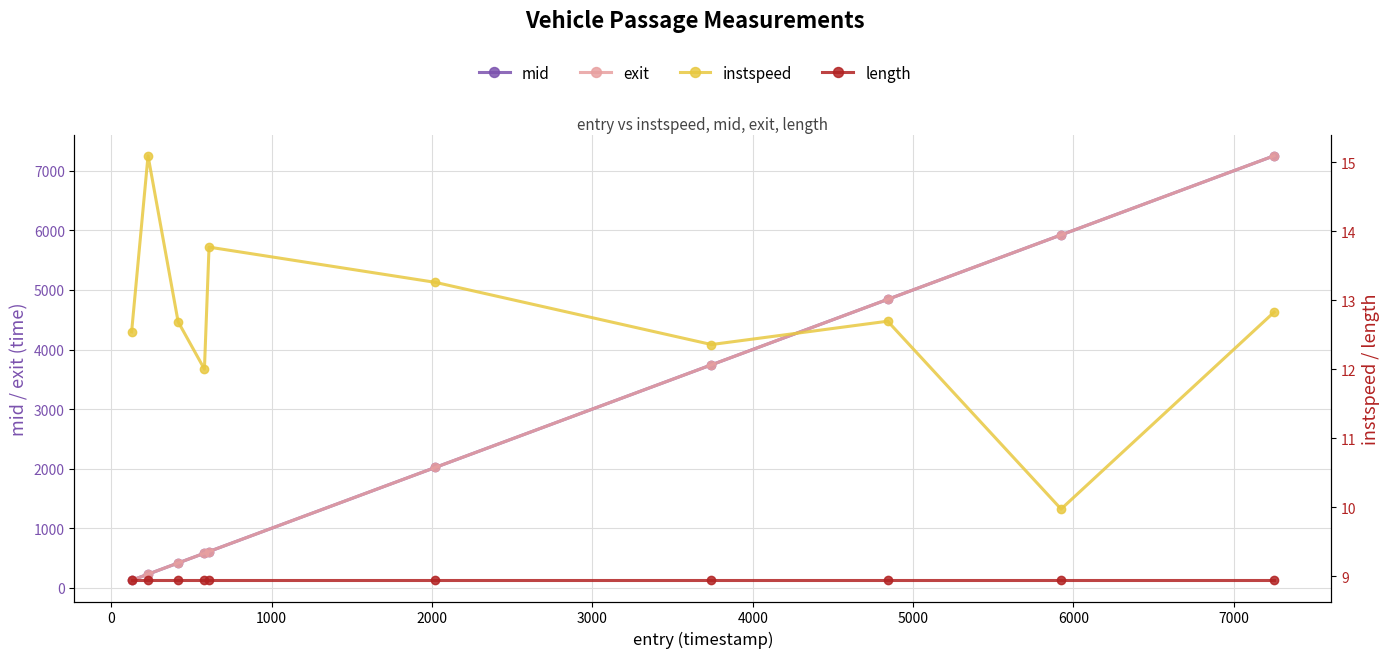

Is the value of length at 5000 greater than the value of exit at 5000?

No